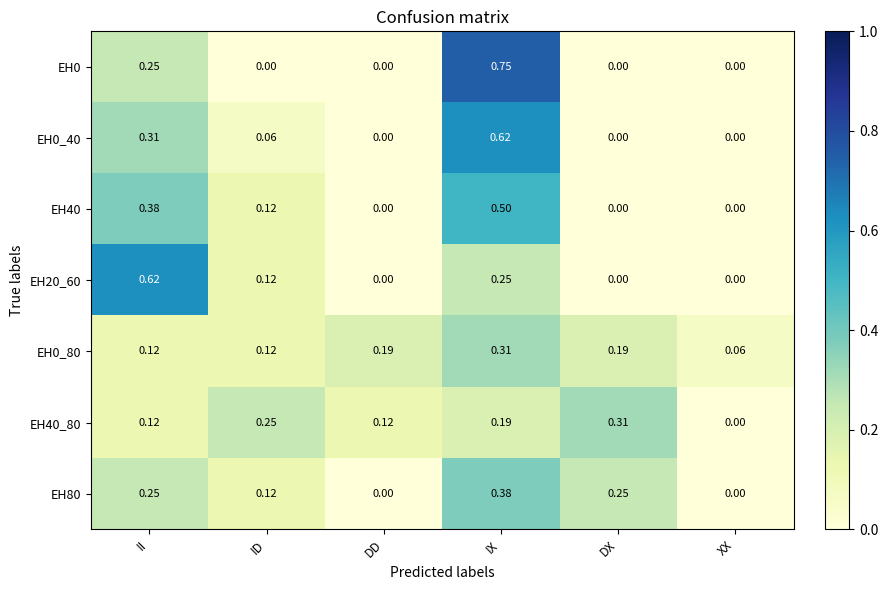

Is the value of EH0_40 at ID greater than the value of EH20_60 at II?

No